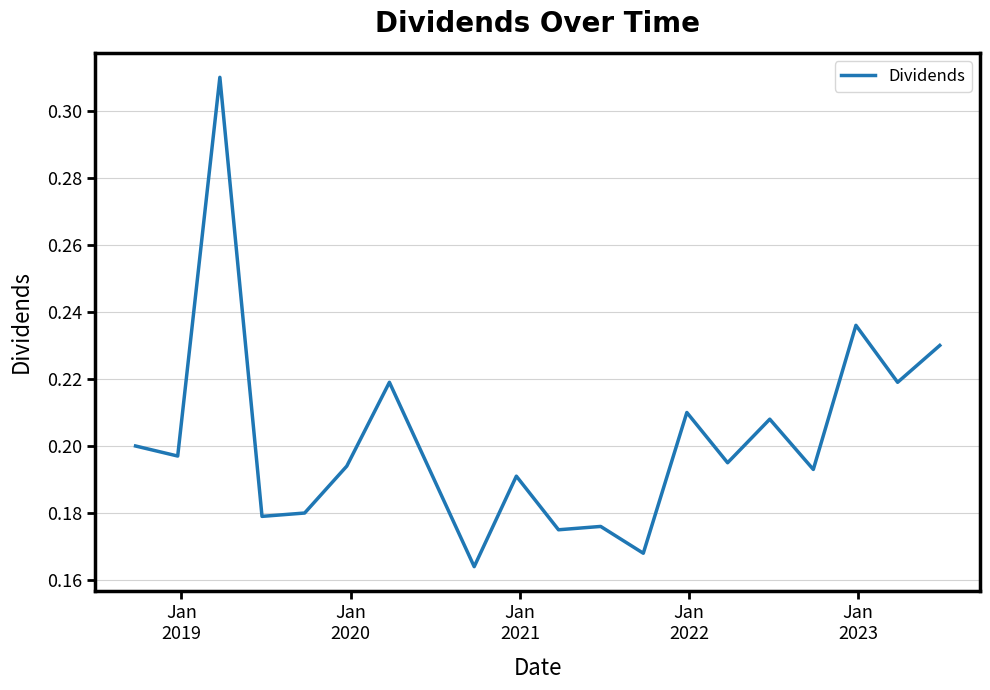

What is the maximum value shown in the chart?

0.3